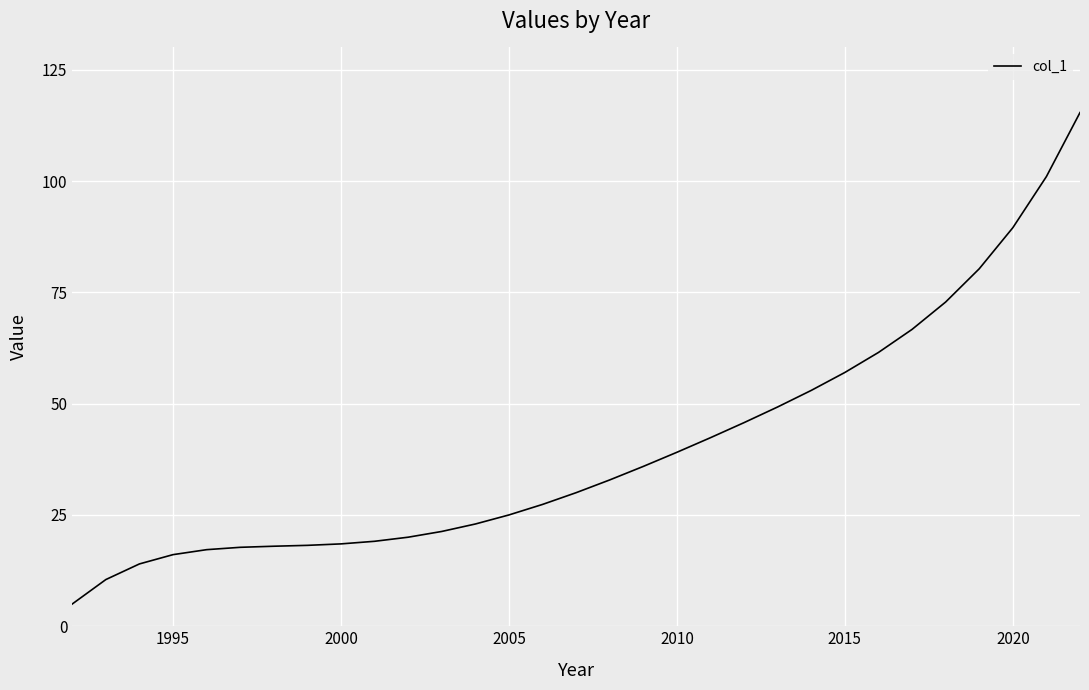

How many lines are shown in the chart?

1